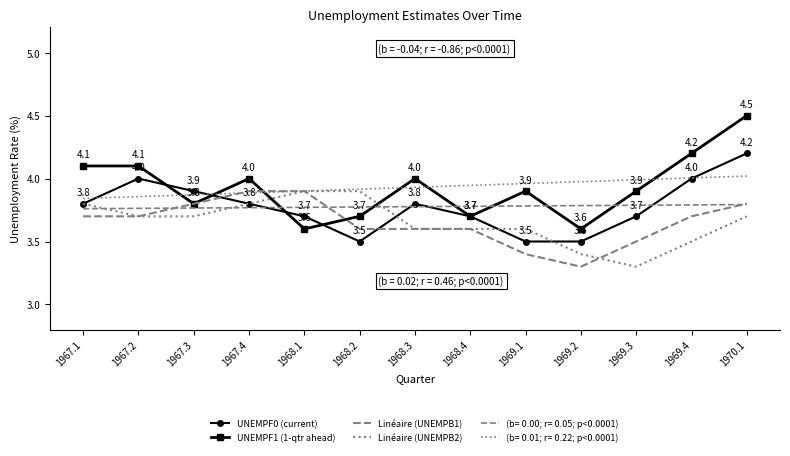

How many UNEMPF0 (current) values are between 3 and 4?

12